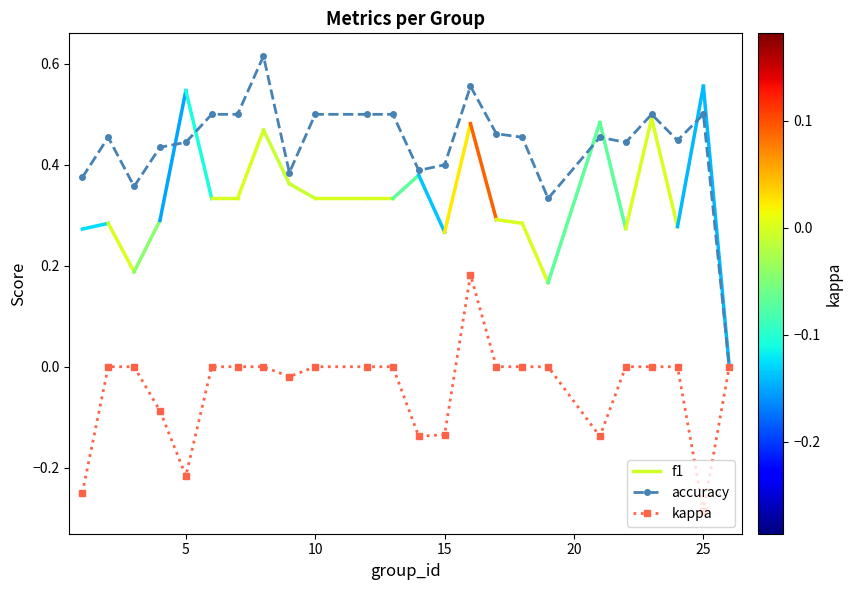

Which series has the largest total across all categories?

accuracy